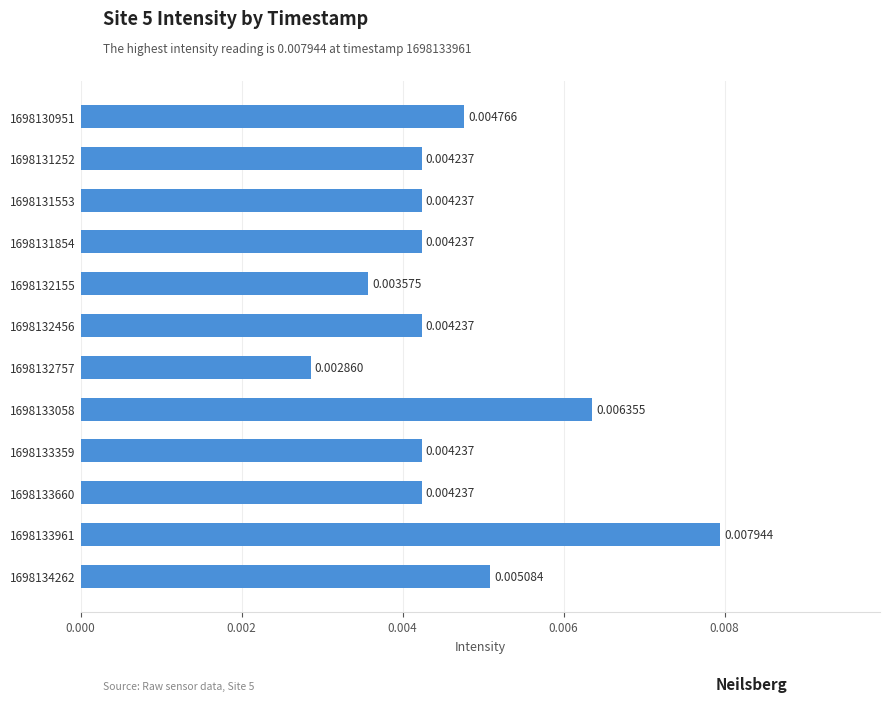

Which has a higher value, 1698133058 or 1698132456?

1698133058